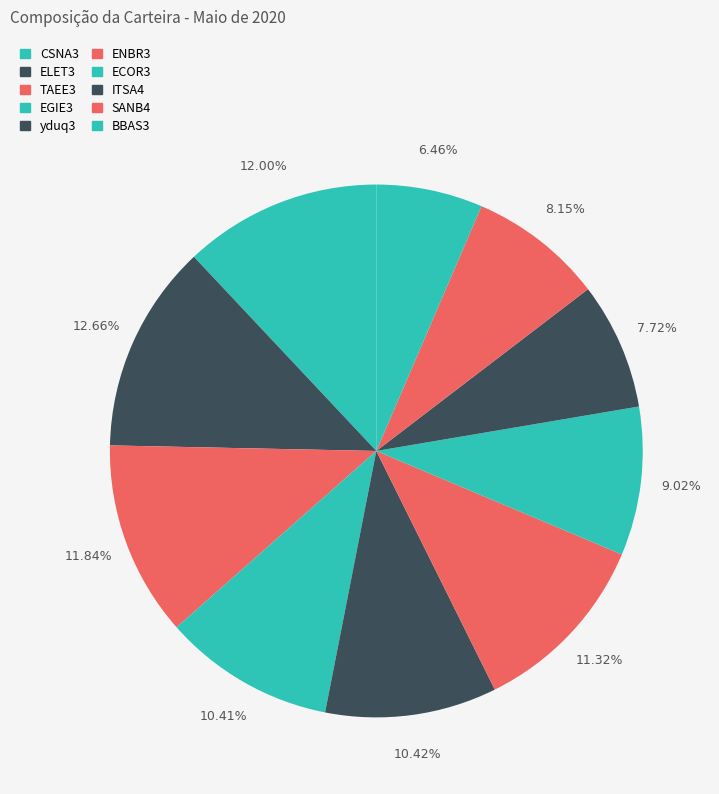

Which category has the smallest portion of the pie?

BBAS3